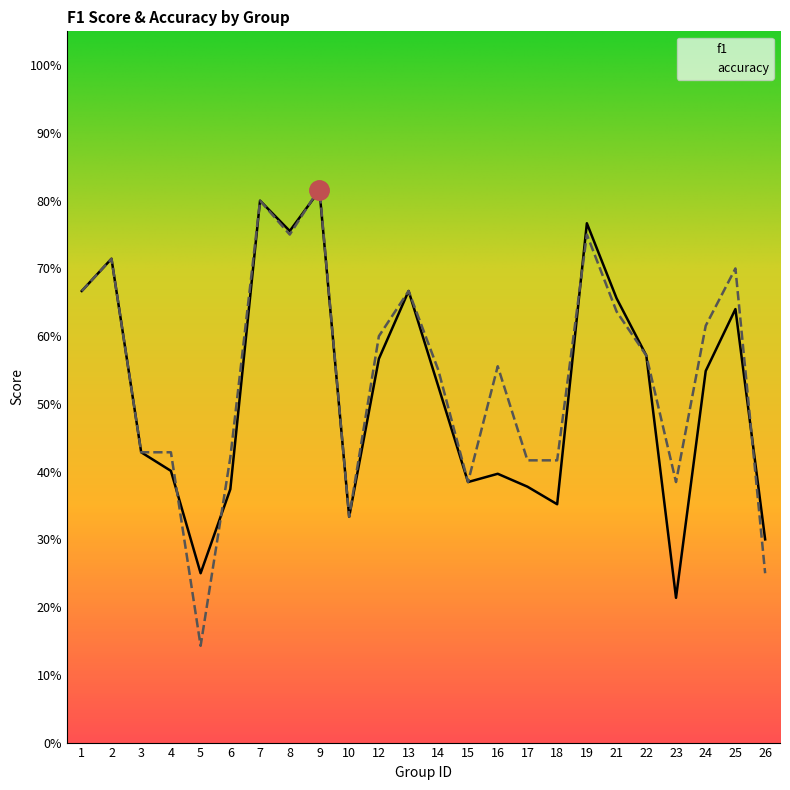

Does the chart have visible grid lines?

No